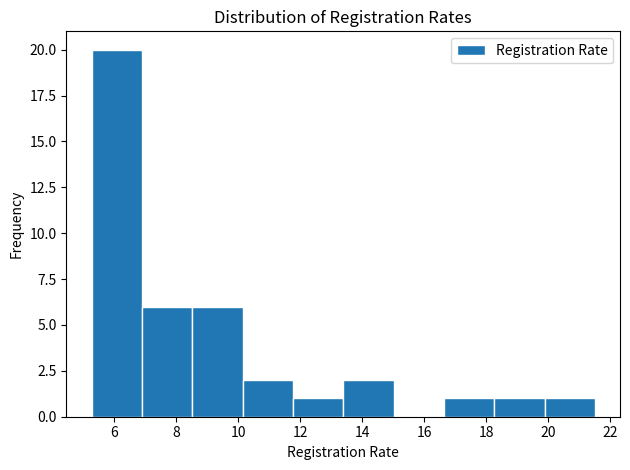

How tall is the bar that spans 8.6 to 10.2 on the x-axis? Neither the bar edges nor the heights are printed on the chart, so give them approximately, as read against the axes.

6